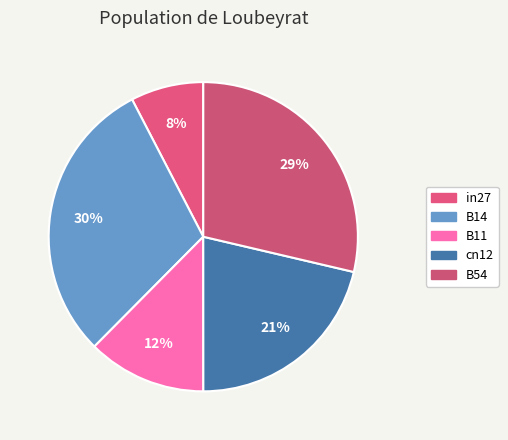

How many slices are in this pie chart?

5